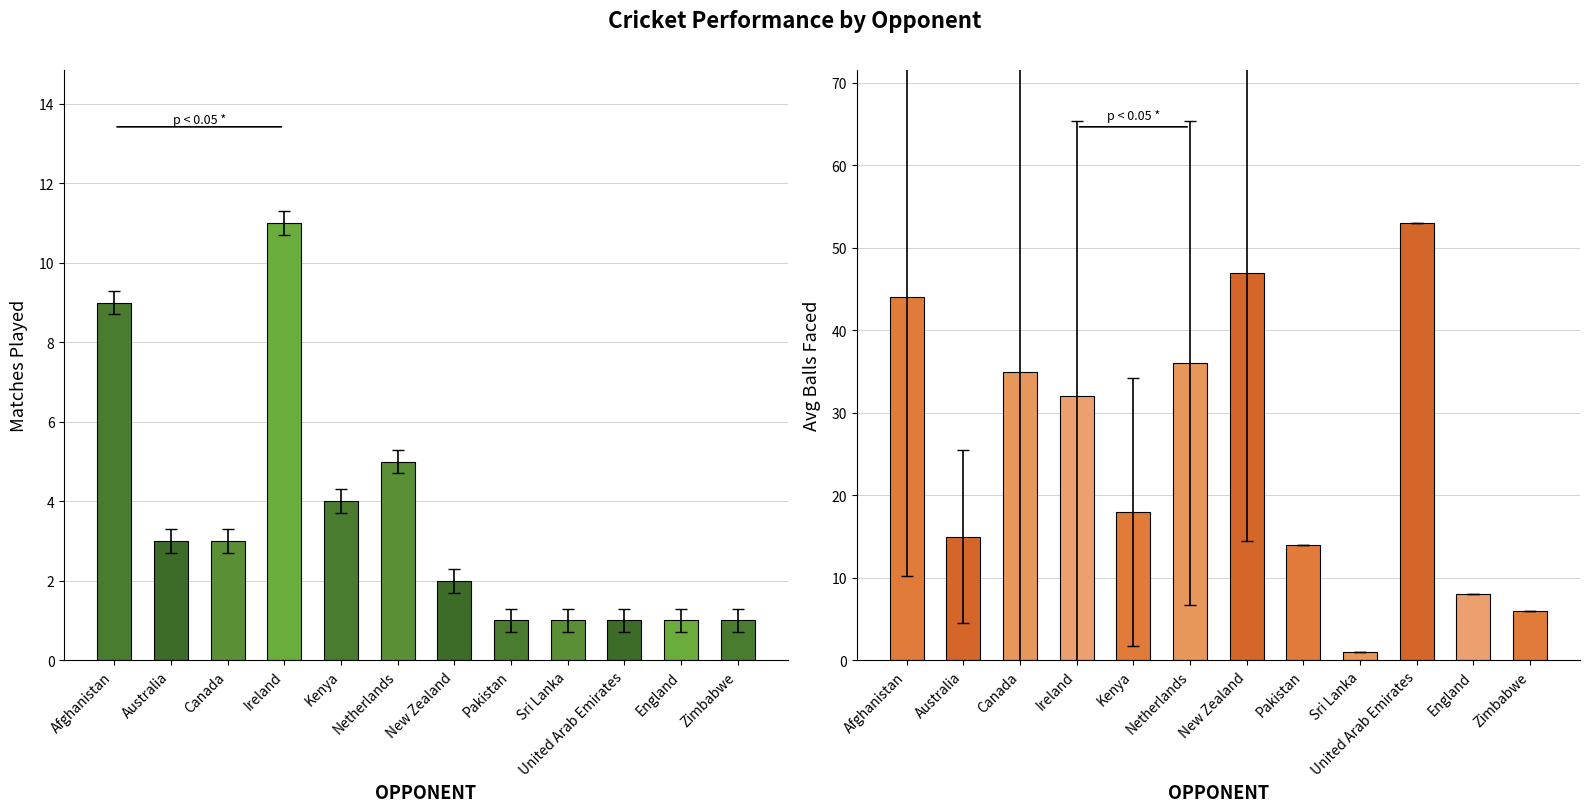

Reading left to right, list all the values displayed in this chart.

Matches Played: Afghanistan=9	Australia=3	Canada=3	Ireland=11	Kenya=4	Netherlands=5	New Zealand=2	Pakistan=1	Sri Lanka=1	United Arab Emirates=1	England=1	Zimbabwe=1
Avg Balls Faced: Afghanistan=44	Australia=15	Canada=35	Ireland=32	Kenya=18	Netherlands=36	New Zealand=47	Pakistan=14	Sri Lanka=1	United Arab Emirates=53	England=8	Zimbabwe=6